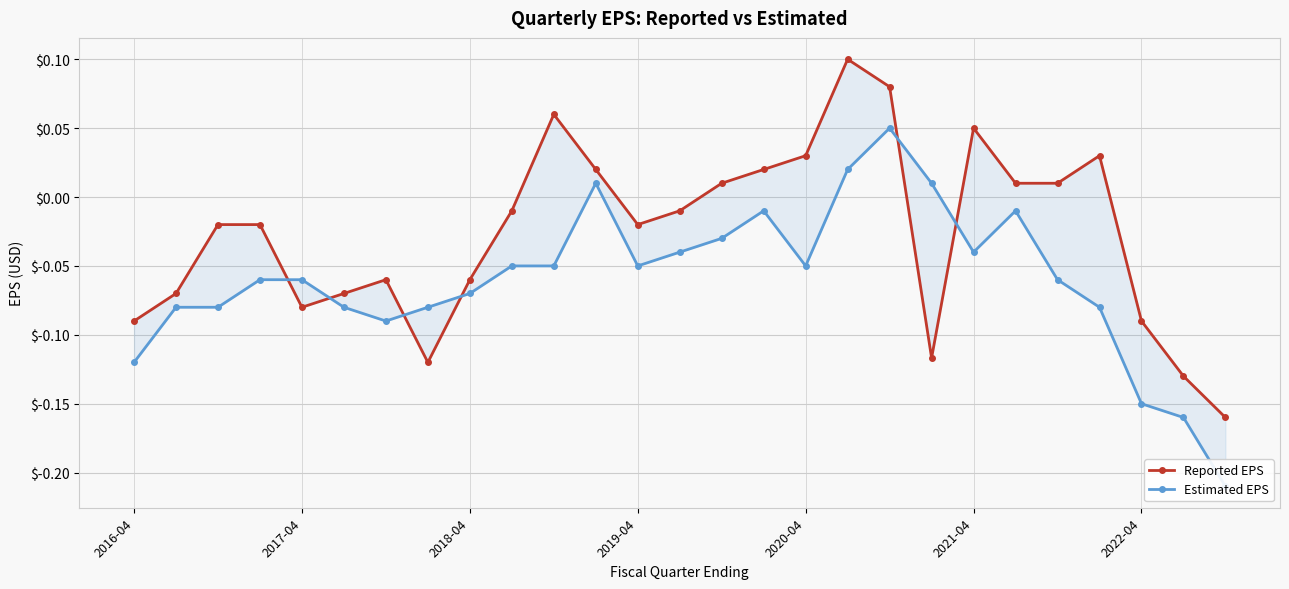

What value does the Estimated EPS series have at 25?

-0.2